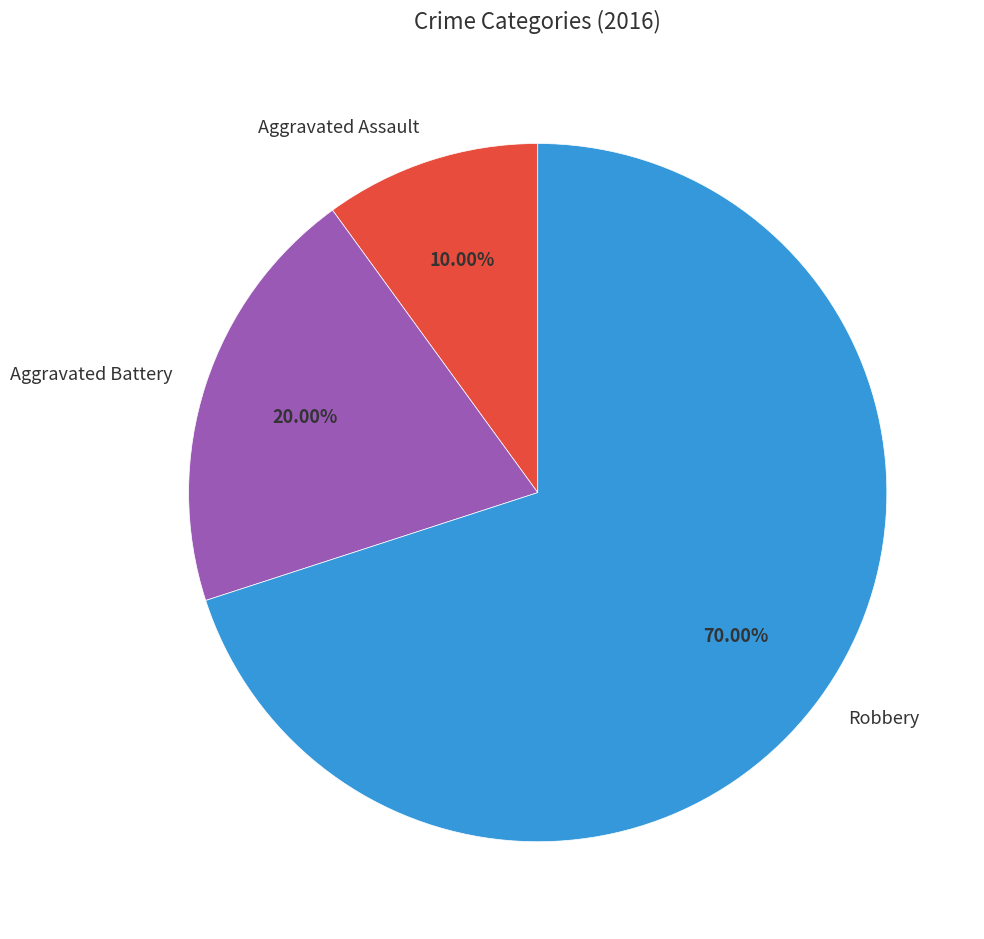

To the nearest percent, what is the difference between the largest and smallest slice percentages?

60%